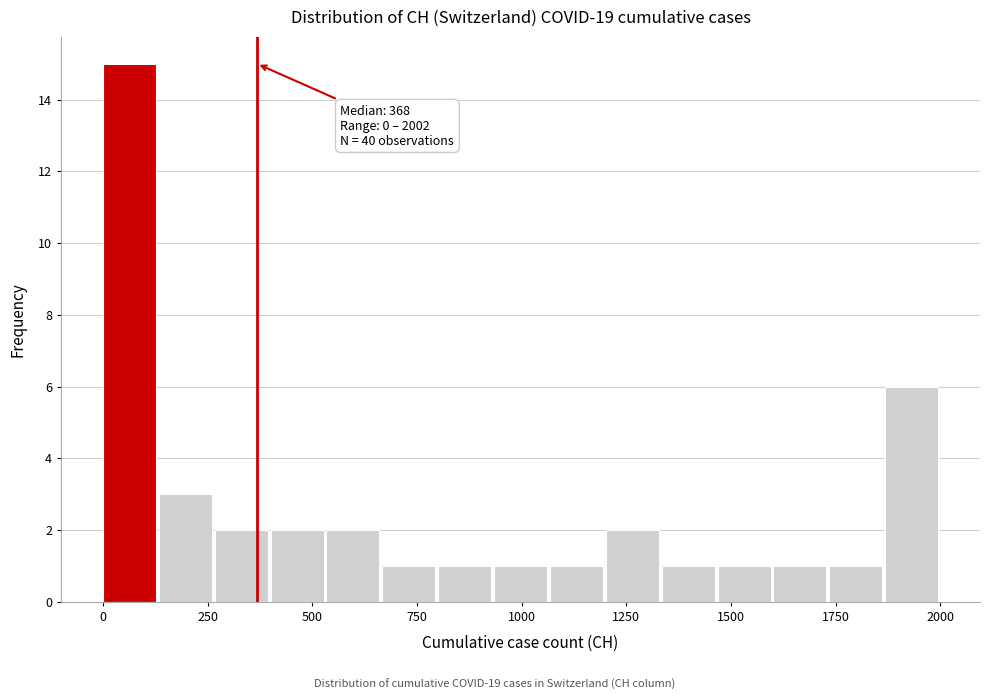

Around what value on the x-axis is the tallest bar? Give the approximate position of its centre, as read against the axis.

50